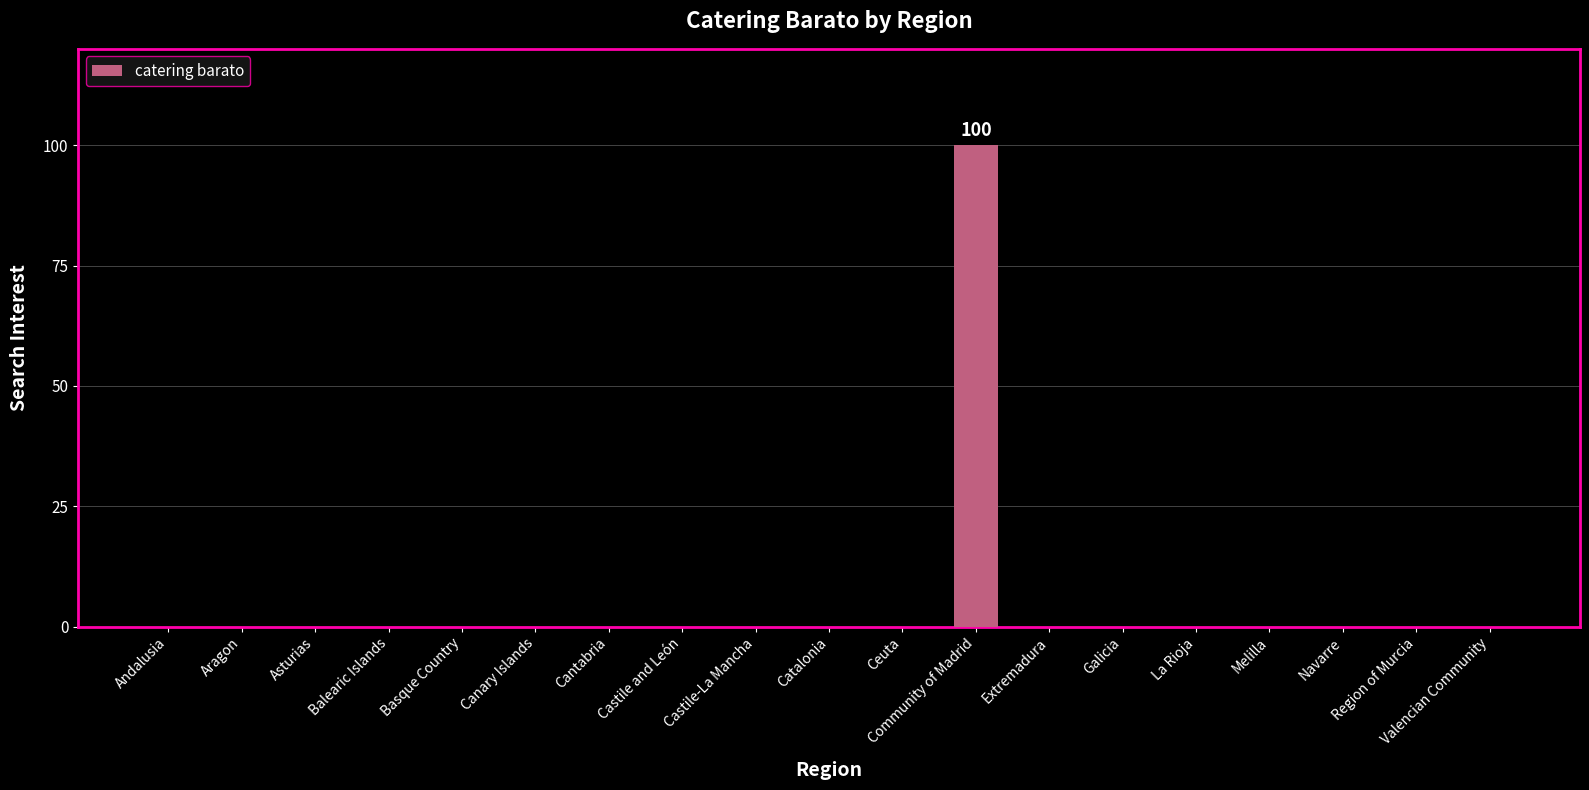

What is the greatest value displayed?

100